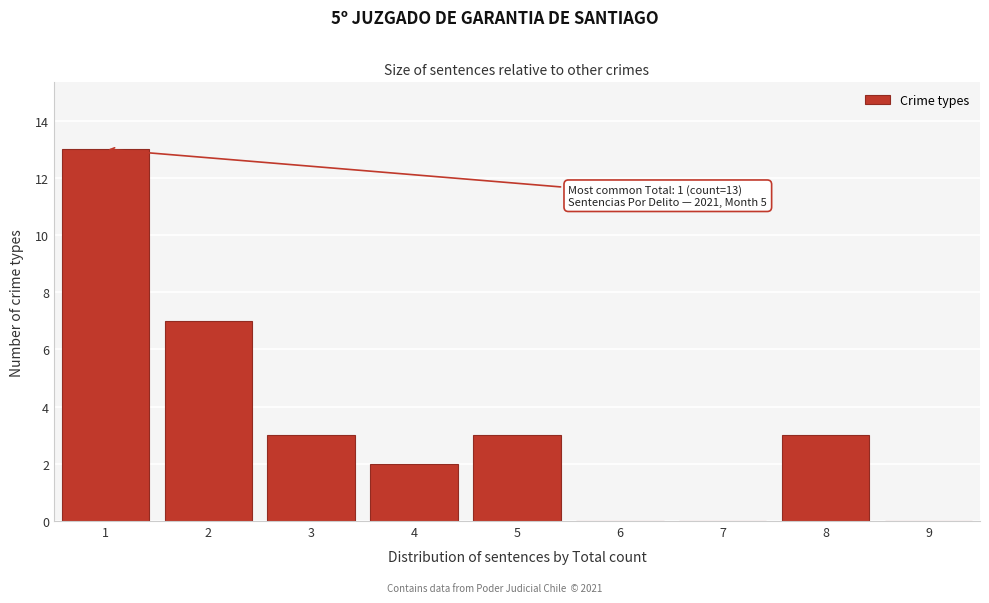

Which range on the x-axis has the tallest bar?

0.5 to 1.5